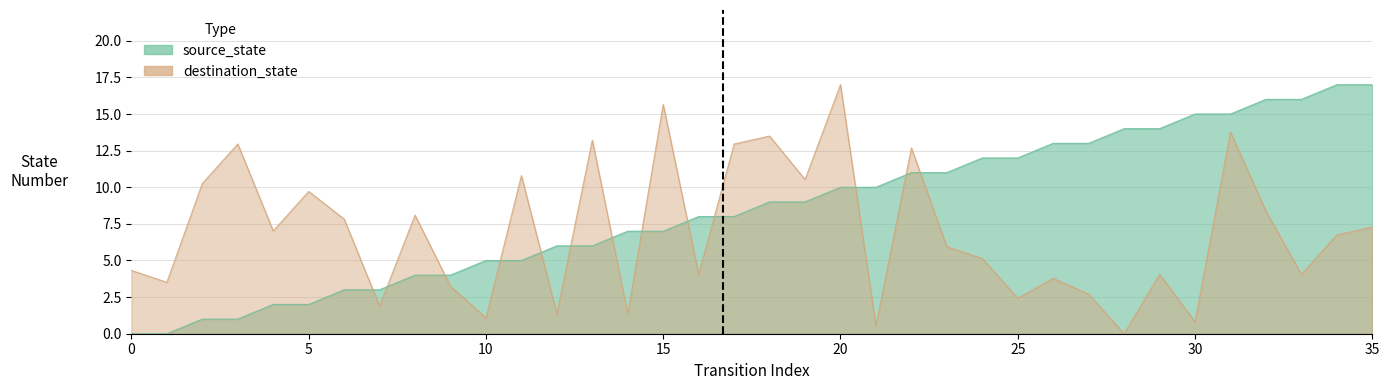

Is the value of source_state at 31 greater than the value of destination_state at 3?

Yes